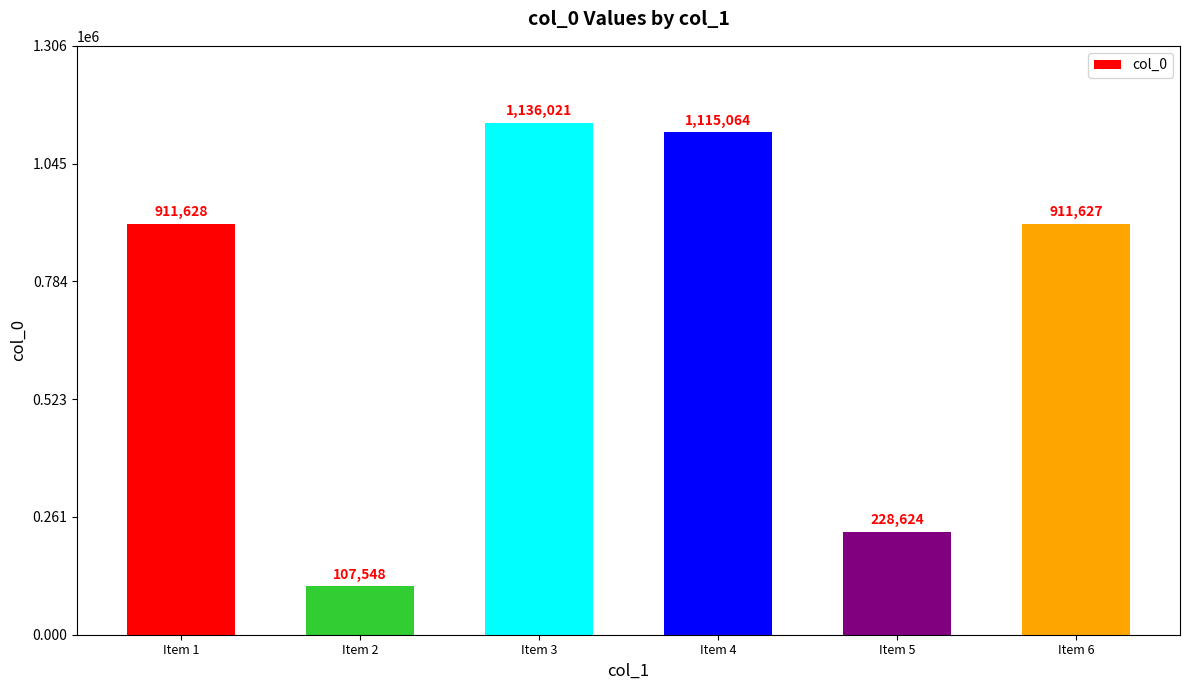

Where is the data nearest to the value 621784?

Item 6